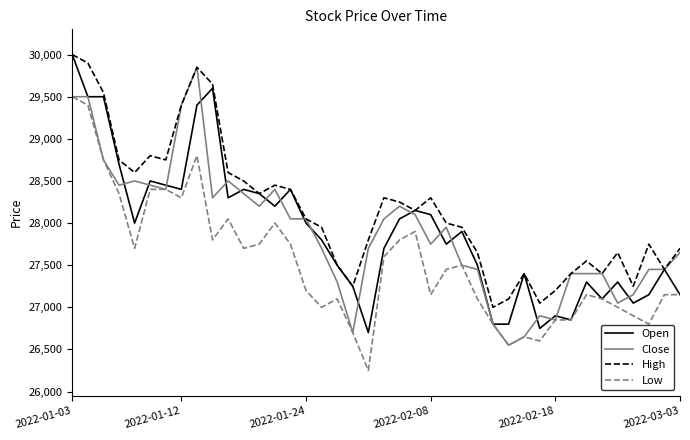

Which series has the largest total across all categories?

High